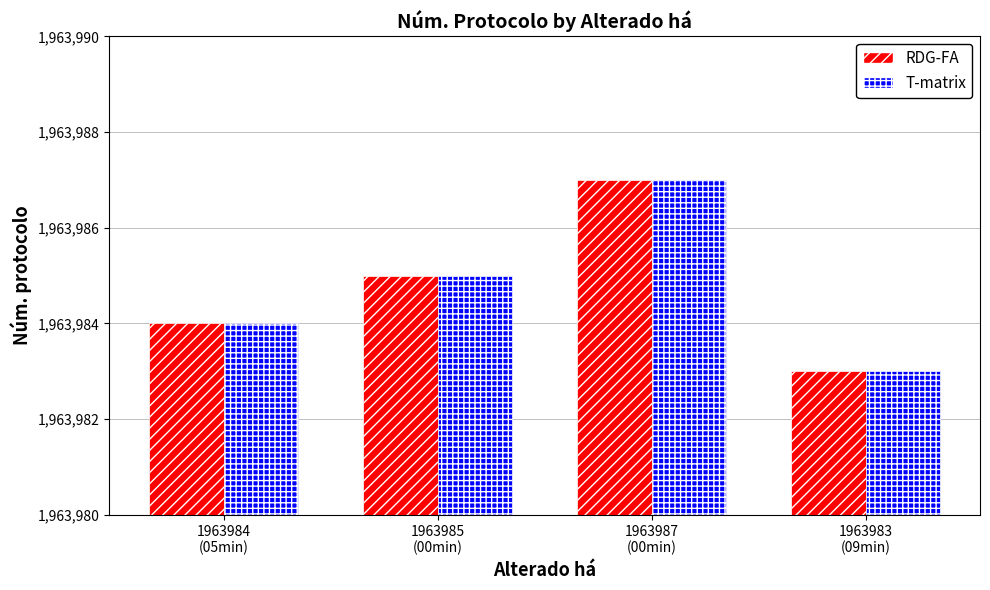

Reading right to left, list all the values displayed in this chart.

RDG-FA: 1963983	1963987	1963985	1963984
T-matrix: 1963983	1963987	1963985	1963984